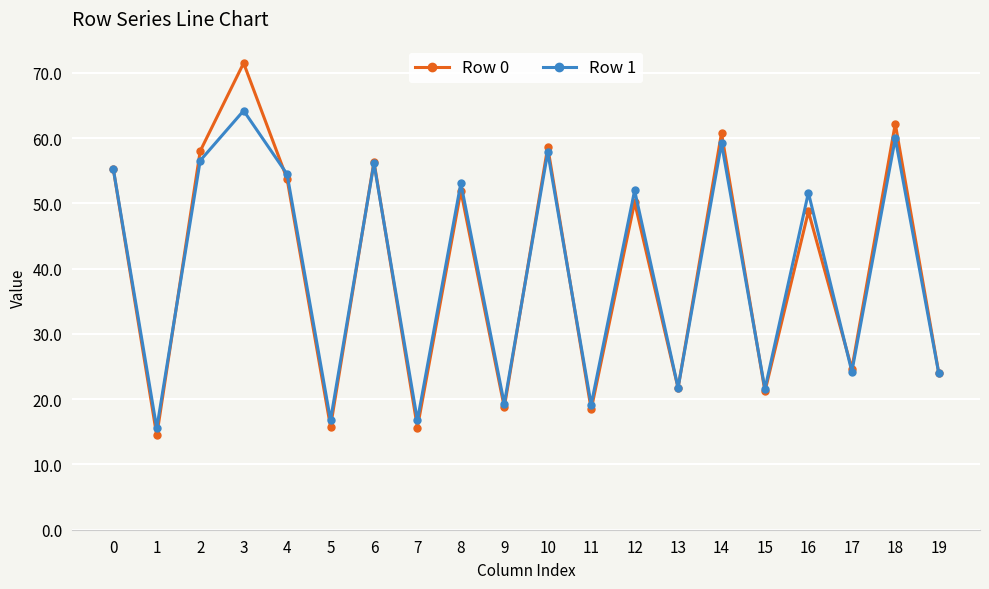

Which series changed the most between 3 and 11?

Row 0